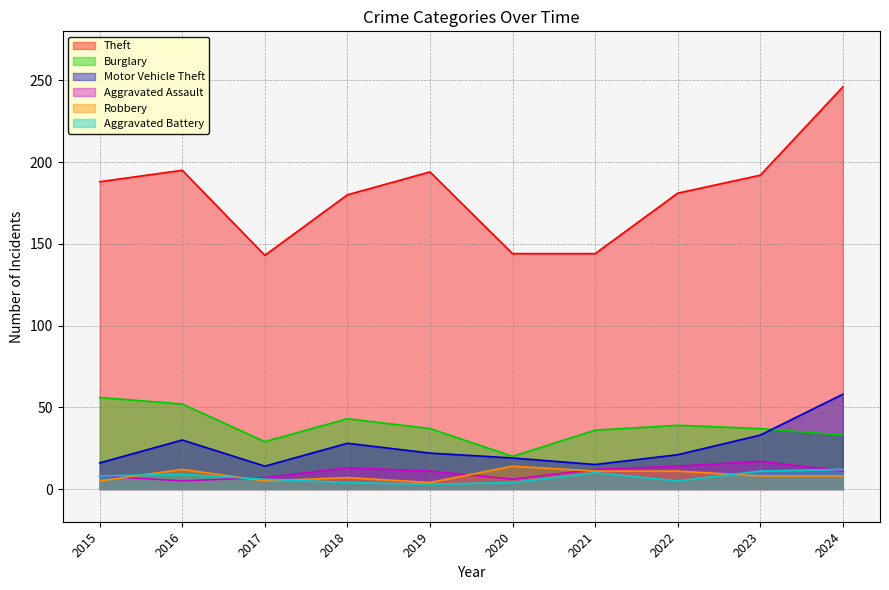

What is the sum of the Theft values at 2024 and 2016?

441